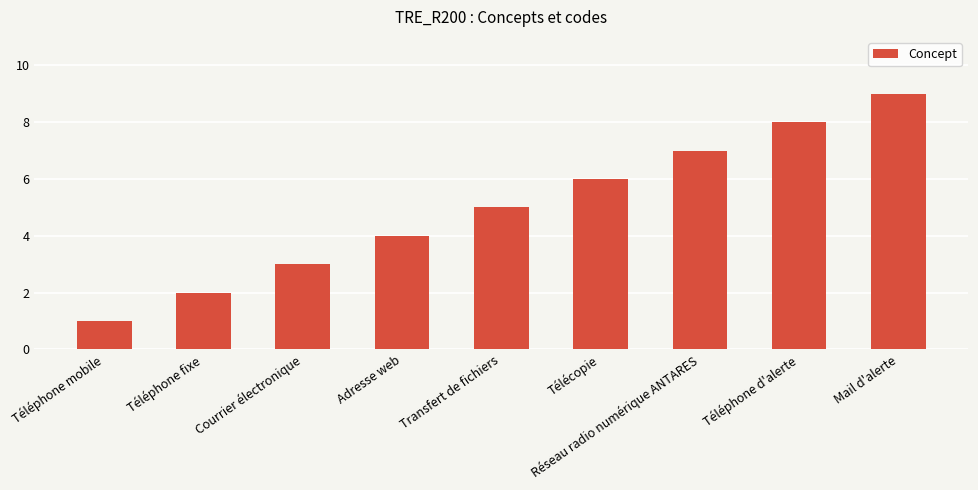

Reading right to left, list all the values displayed in this chart.

9	8	7	6	5	4	3	2	1